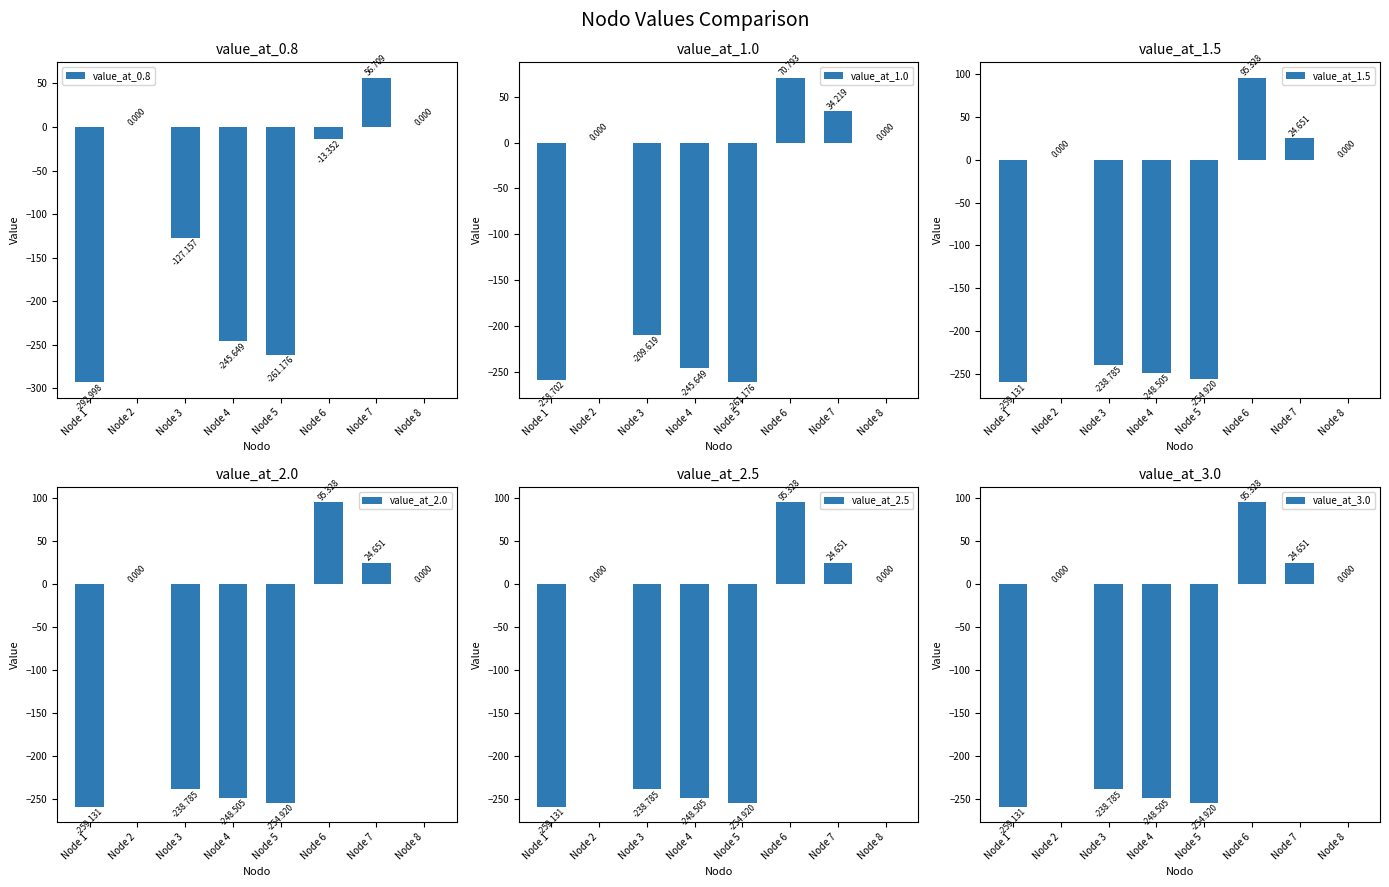

Reading right to left, extract all data points from this chart.

value_at_0.8: Node 8=0.0	Node 7=56.7	Node 6=-13.4	Node 5=-261.2	Node 4=-245.6	Node 3=-127.2	Node 2=0.0	Node 1=-293.0
value_at_1.0: Node 8=0.0	Node 7=34.2	Node 6=70.8	Node 5=-261.2	Node 4=-245.6	Node 3=-209.6	Node 2=0.0	Node 1=-258.7
value_at_1.5: Node 8=0.0	Node 7=24.7	Node 6=95.3	Node 5=-254.9	Node 4=-248.5	Node 3=-238.8	Node 2=0.0	Node 1=-259.1
value_at_2.0: Node 8=0.0	Node 7=24.7	Node 6=95.3	Node 5=-254.9	Node 4=-248.5	Node 3=-238.8	Node 2=0.0	Node 1=-259.1
value_at_2.5: Node 8=0.0	Node 7=24.7	Node 6=95.3	Node 5=-254.9	Node 4=-248.5	Node 3=-238.8	Node 2=0.0	Node 1=-259.1
value_at_3.0: Node 8=0.0	Node 7=24.7	Node 6=95.3	Node 5=-254.9	Node 4=-248.5	Node 3=-238.8	Node 2=0.0	Node 1=-259.1